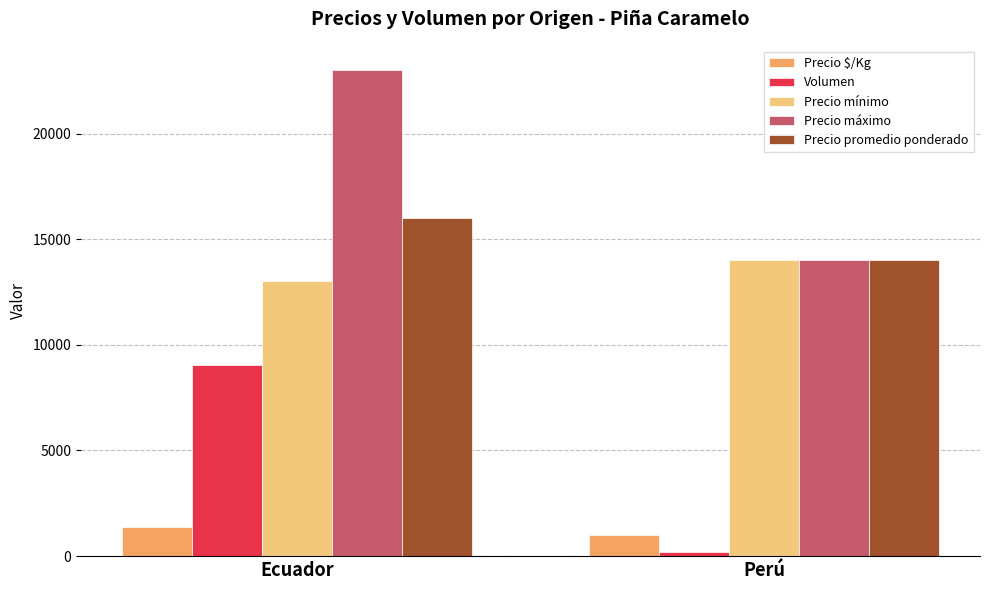

Is it true that Precio máximo equals 3151 at Perú?

False